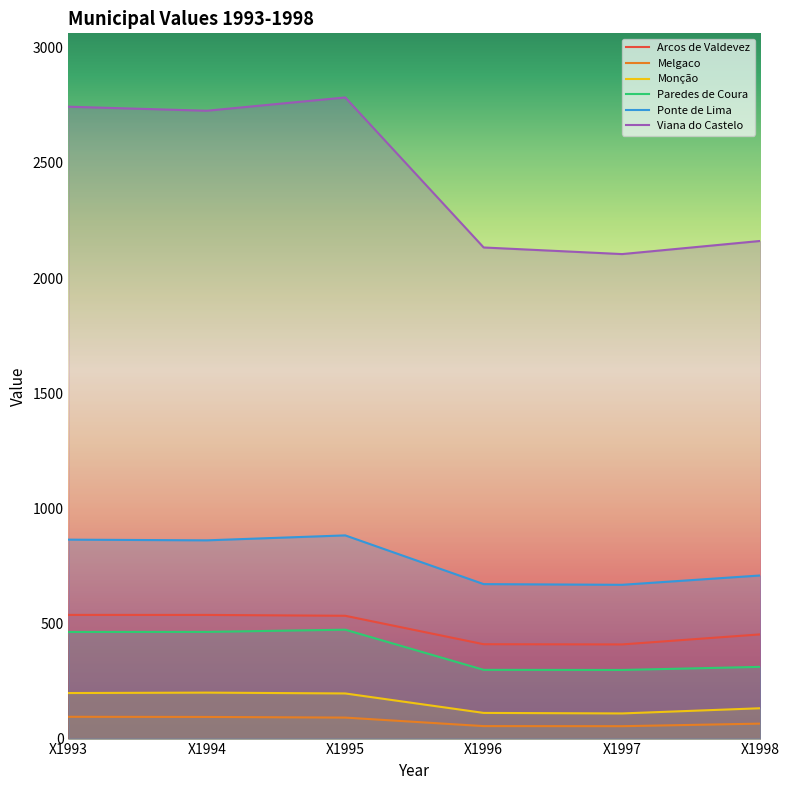

What are all the series names shown in the legend?

Arcos de Valdevez, Melgaco, Monção, Paredes de Coura, Ponte de Lima, Viana do Castelo